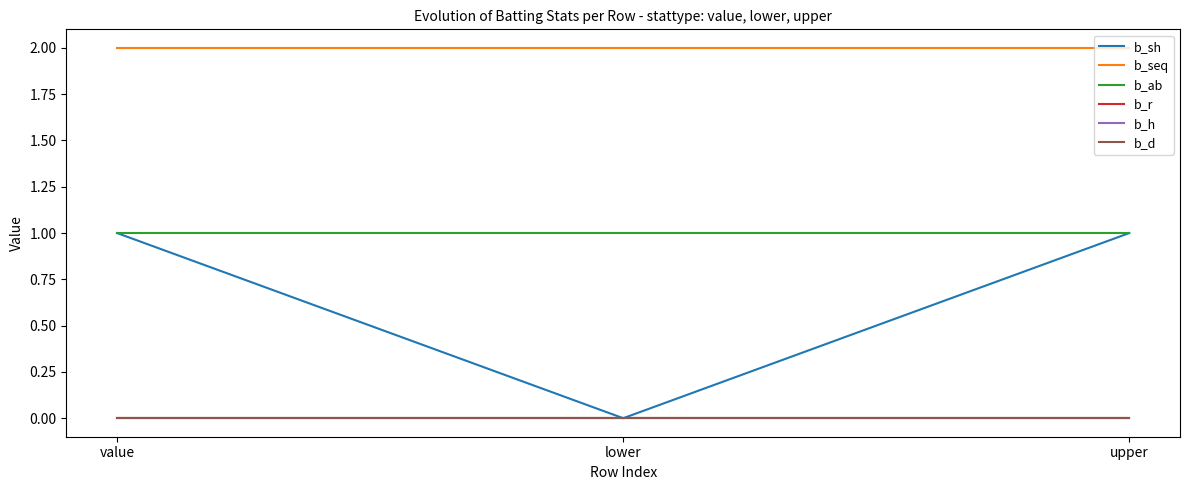

Does the chart display data point markers on the line(s)?

No